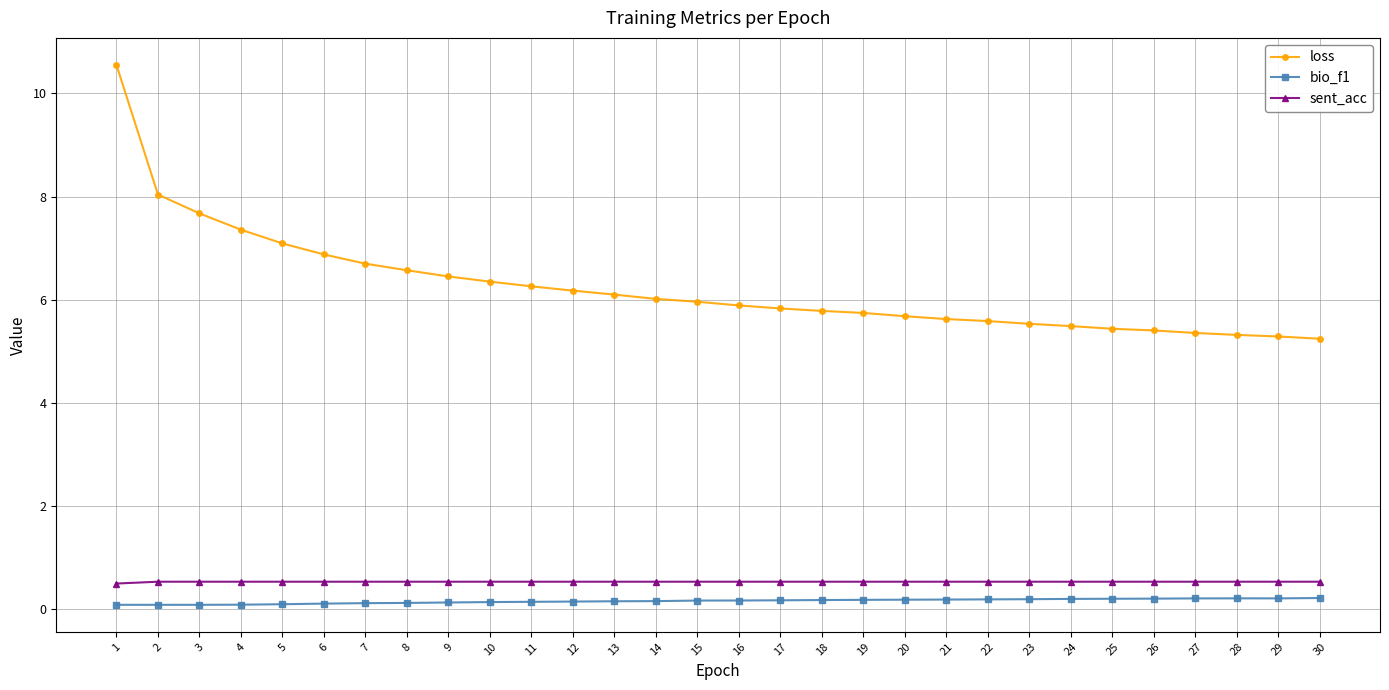

True or false: sent_acc has a value of 0.5 at 23.

True